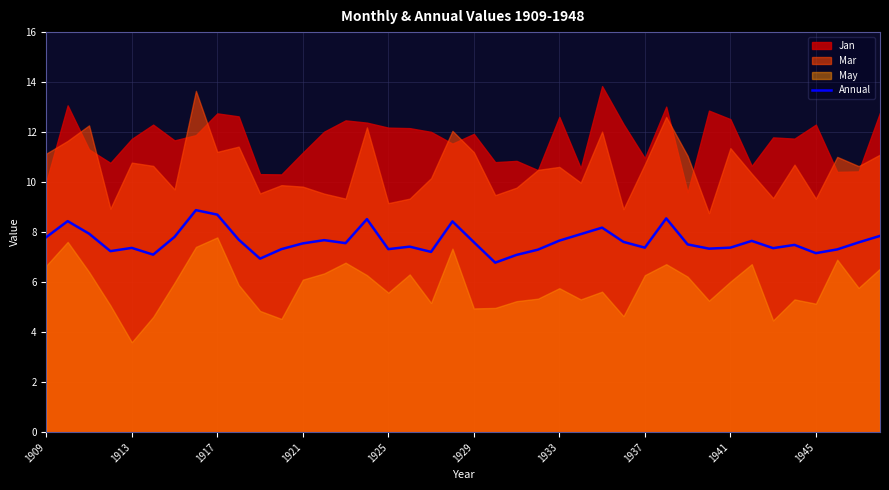

What is the minimum value for Annual?

6.8